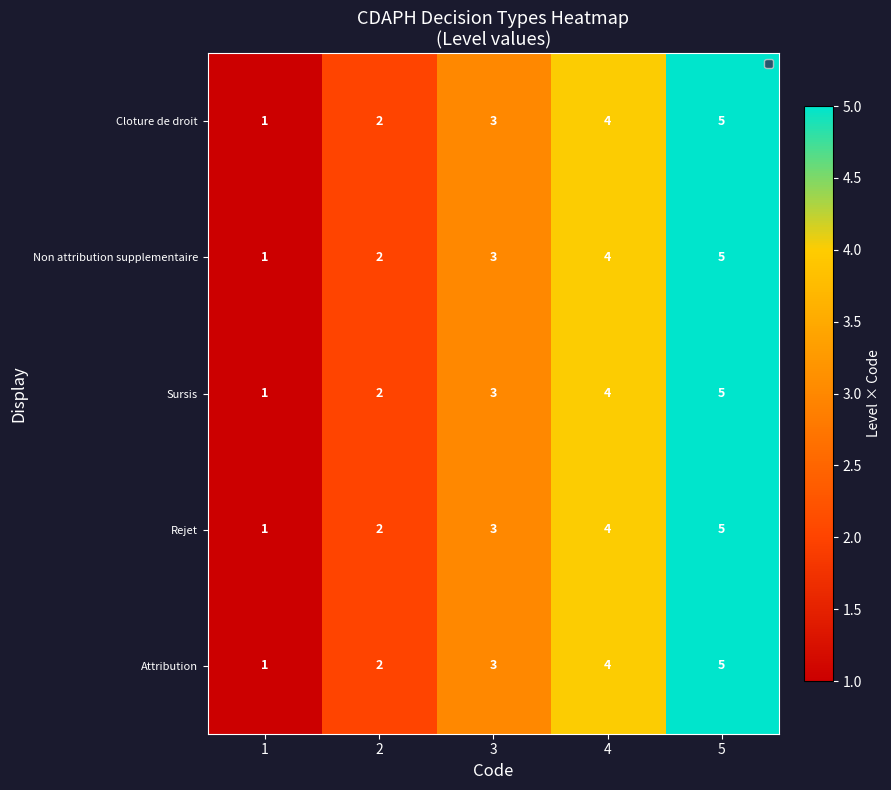

At which label does Non attribution supplementaire reach its peak?

5